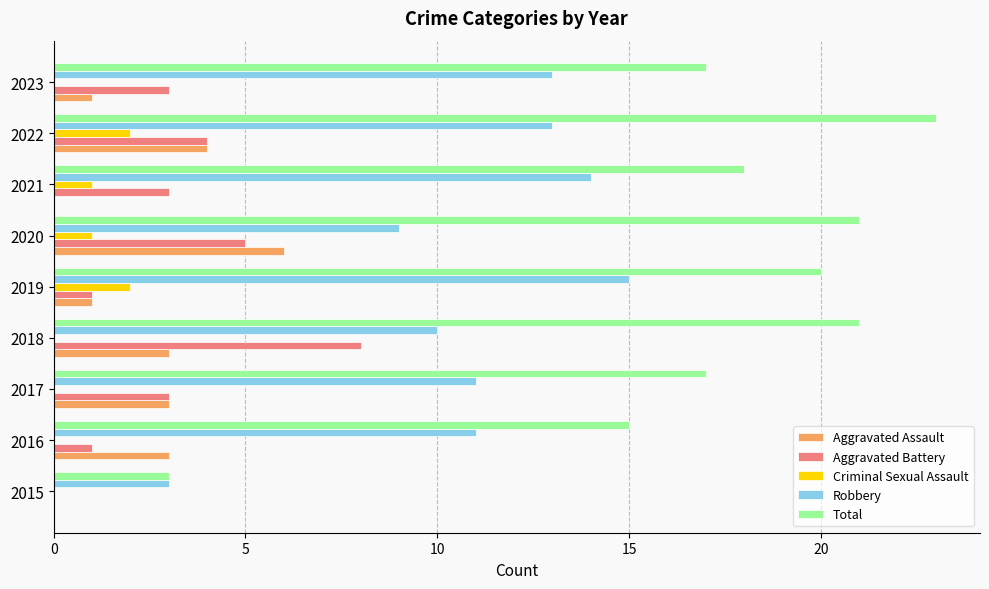

At which category is the sum across all series the highest?

2022